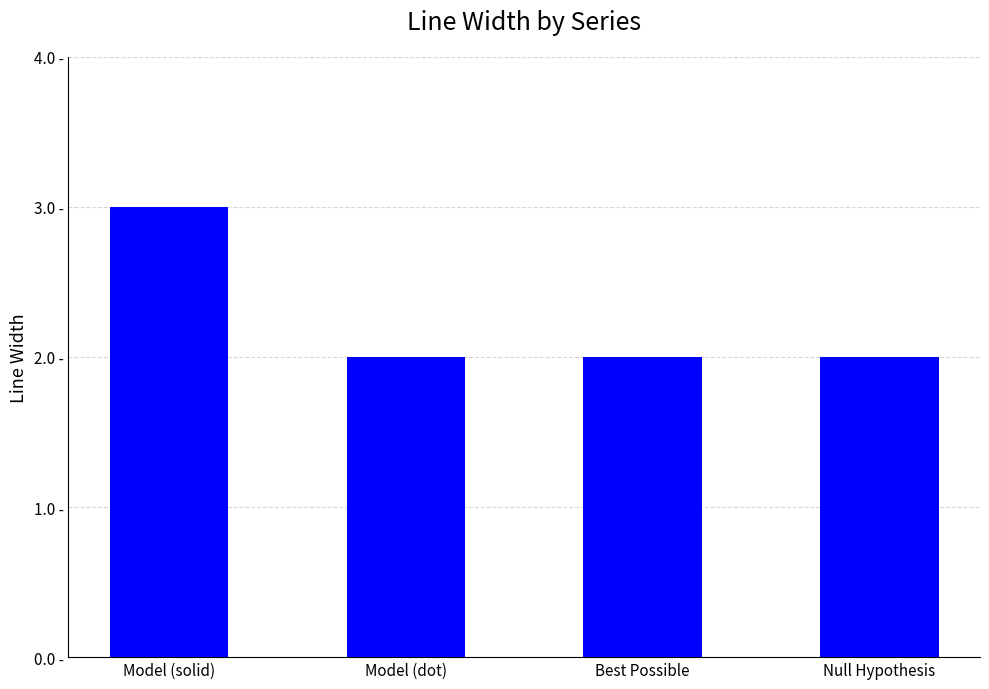

Which label corresponds to the smallest value in the chart?

Model (dot)